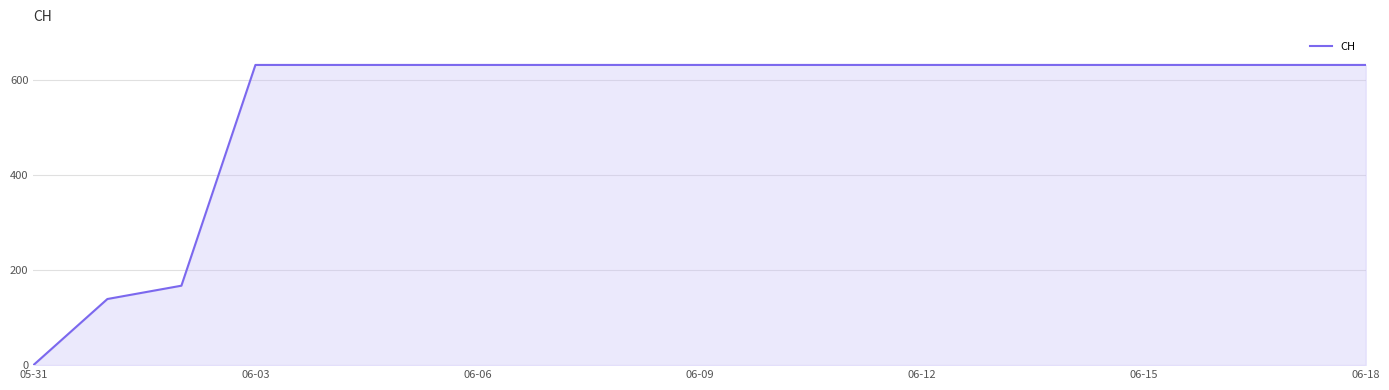

What is the greatest value displayed?

631